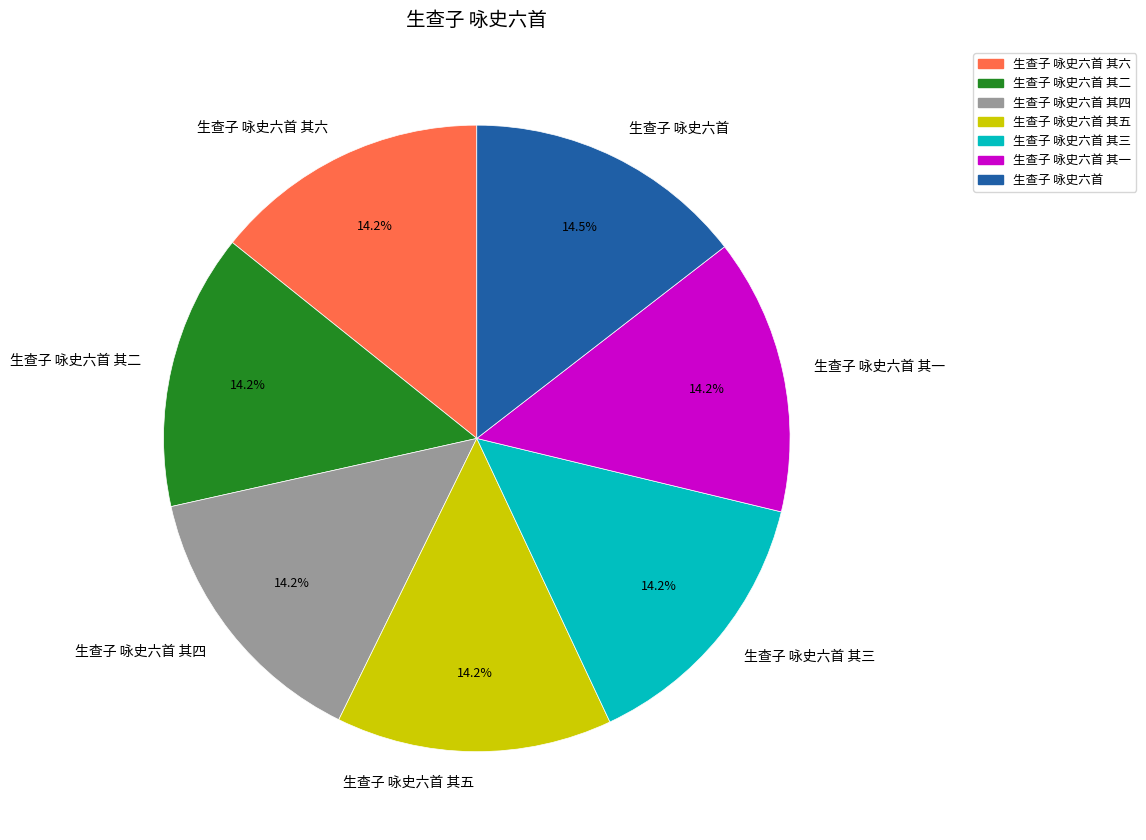

To the nearest percent, what percentage of the pie is 生查子 咏史六首 其五?

14%